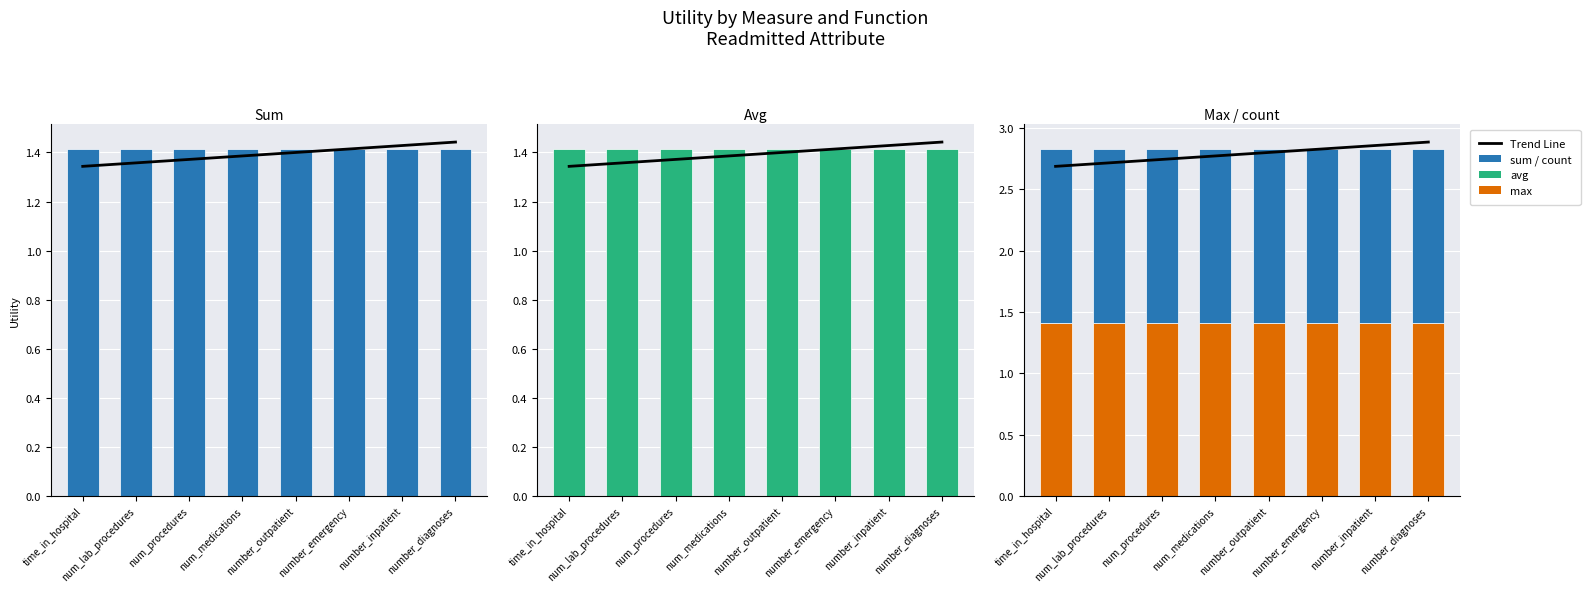

What is the smallest value displayed?

1.4